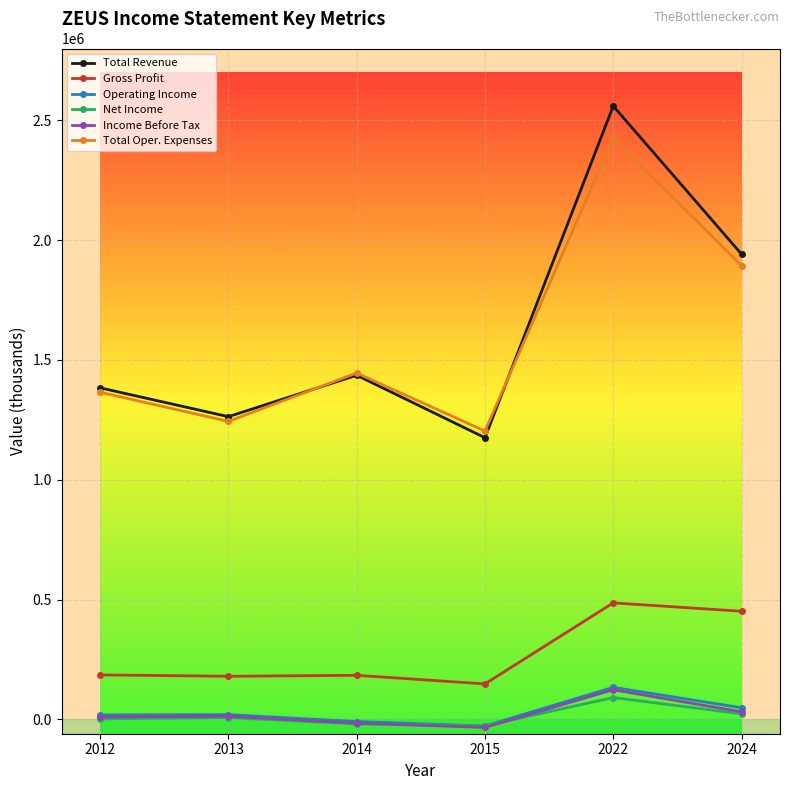

What is the value of the Total Revenue point at the 2nd from the left?

1263300